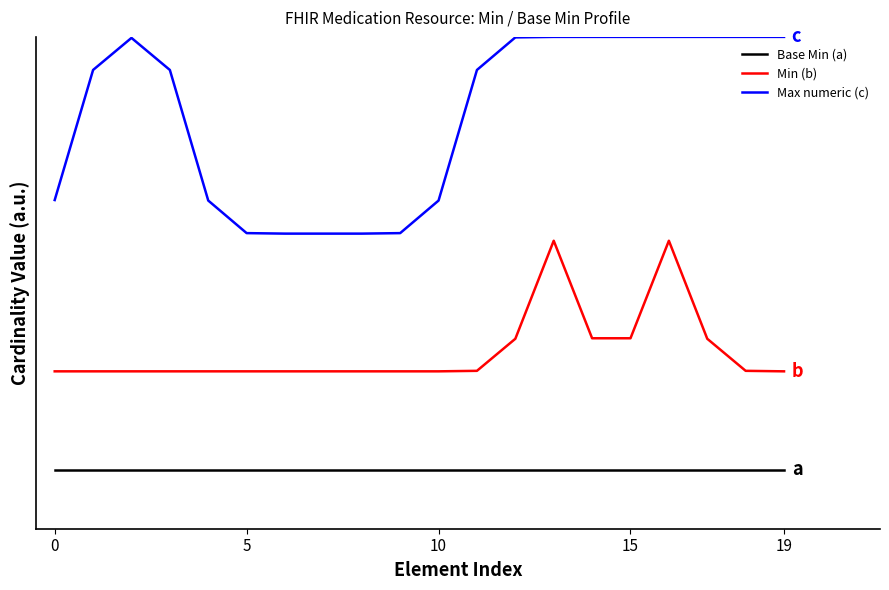

Reading left to right, extract all data points from this chart.

Base Min (a): 0.0	0.0	0.0	0.0	0.0	0.0	0.0	0.0	0.0	0.0	0.0	0.0	0.0	0.0	0.0	0.0	0.0	0.0	0.0	0.0
Min (b): 0.5	0.5	0.5	0.5	0.5	0.5	0.5	0.5	0.5	0.5	0.5	0.5	0.7	1.2	0.7	0.7	1.2	0.7	0.5	0.5
Max numeric (c): 1.4	2.0	2.2	2.0	1.4	1.2	1.2	1.2	1.2	1.2	1.4	2.0	2.2	2.2	2.2	2.2	2.2	2.2	2.2	2.2